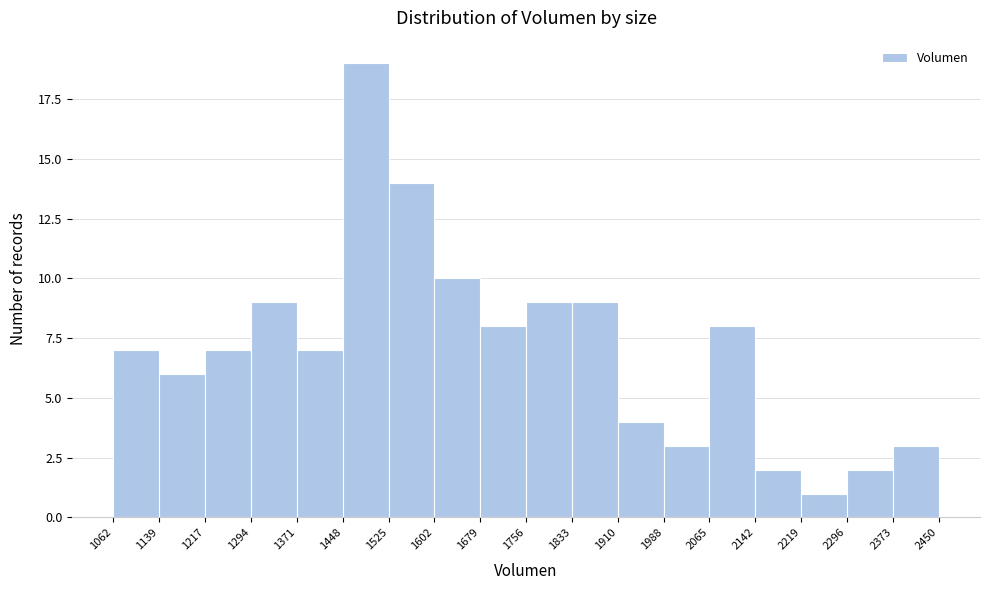

Reading left to right, transcribe this chart: for each bar, give the range it covers on the x-axis and its height. The values are not printed on the chart, so give them approximately, as read against the axis.

1062 to 1139: 7
1139 to 1217: 6
1217 to 1294: 7
1294 to 1371: 9
1371 to 1448: 7
1448 to 1525: 19
1525 to 1602: 14
1602 to 1679: 10
1679 to 1756: 8
1756 to 1833: 9
1833 to 1910: 9
1910 to 1988: 4
1988 to 2065: 3
2065 to 2142: 8
2142 to 2219: 2
2219 to 2296: 1
2296 to 2373: 2
2373 to 2450: 3